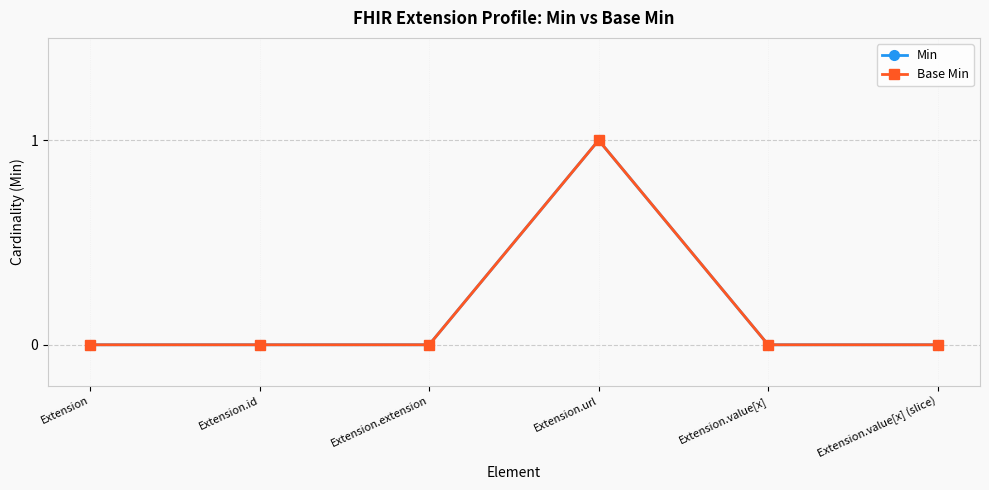

What is the label of the 3rd point from the left?

Extension.extension